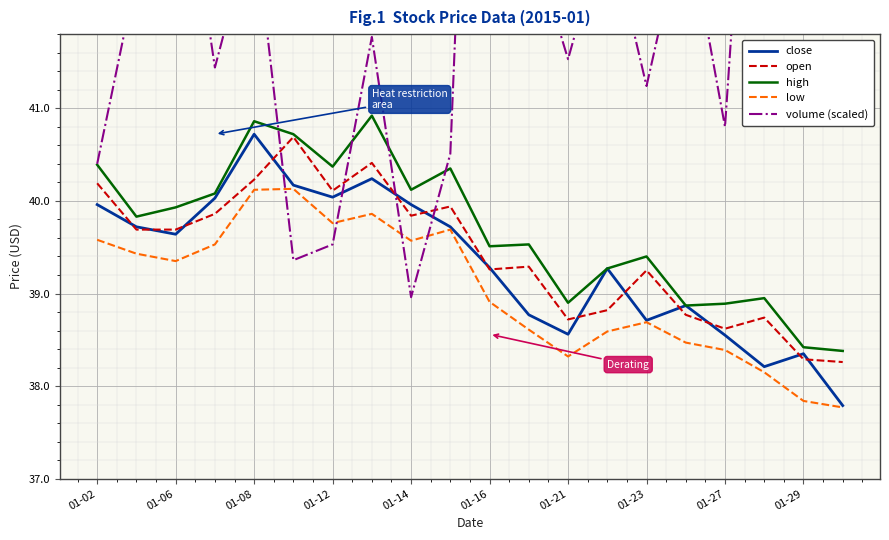

True or false: close and high intersect in this chart.

False